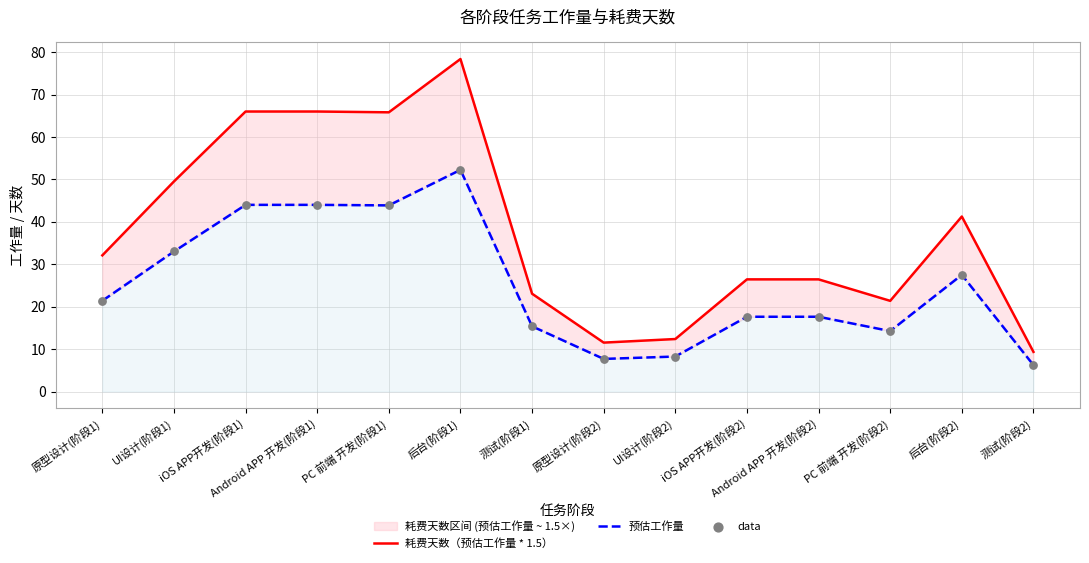

At which category is the sum across all series the highest?

后台(阶段1)